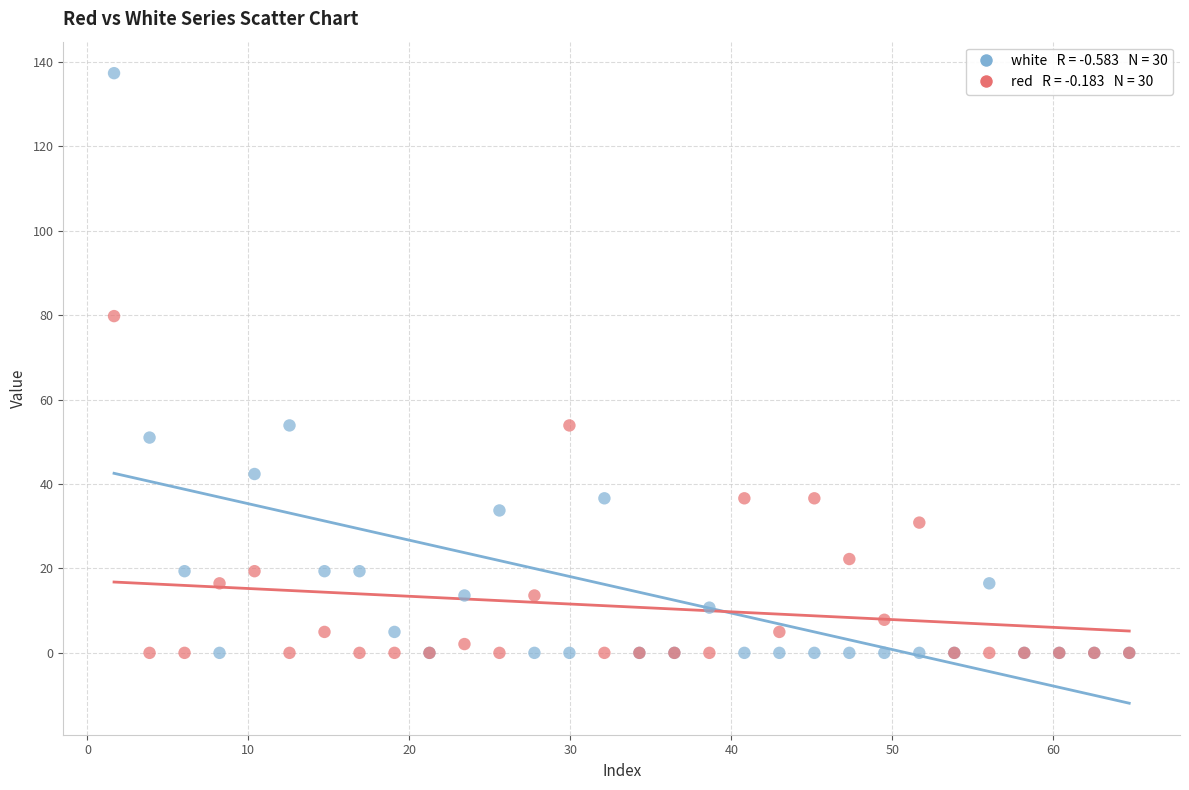

Across all series, what Y value is closest to 68?

79.8